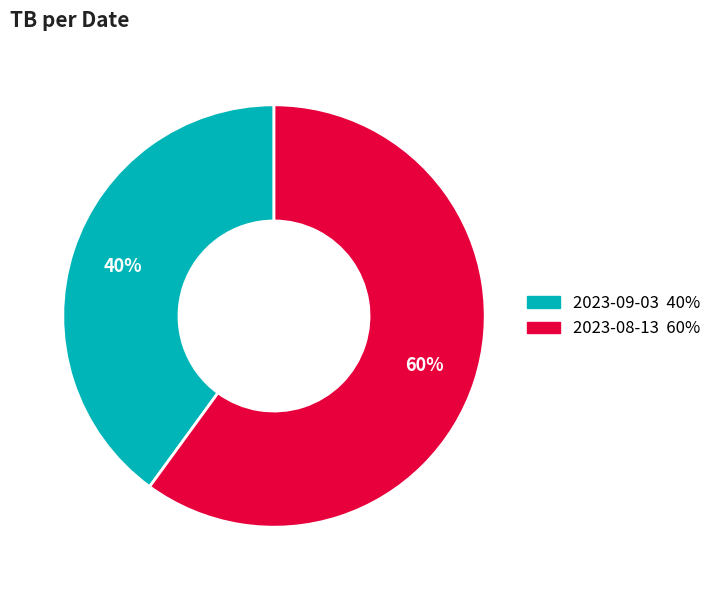

Do 2023-09-03 and 2023-08-13 together represent more than half of the pie?

Yes